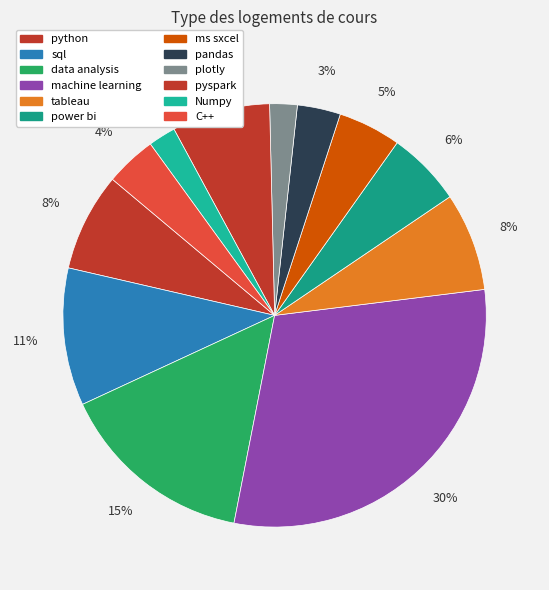

Does Numpy account for over 50% of the chart?

No